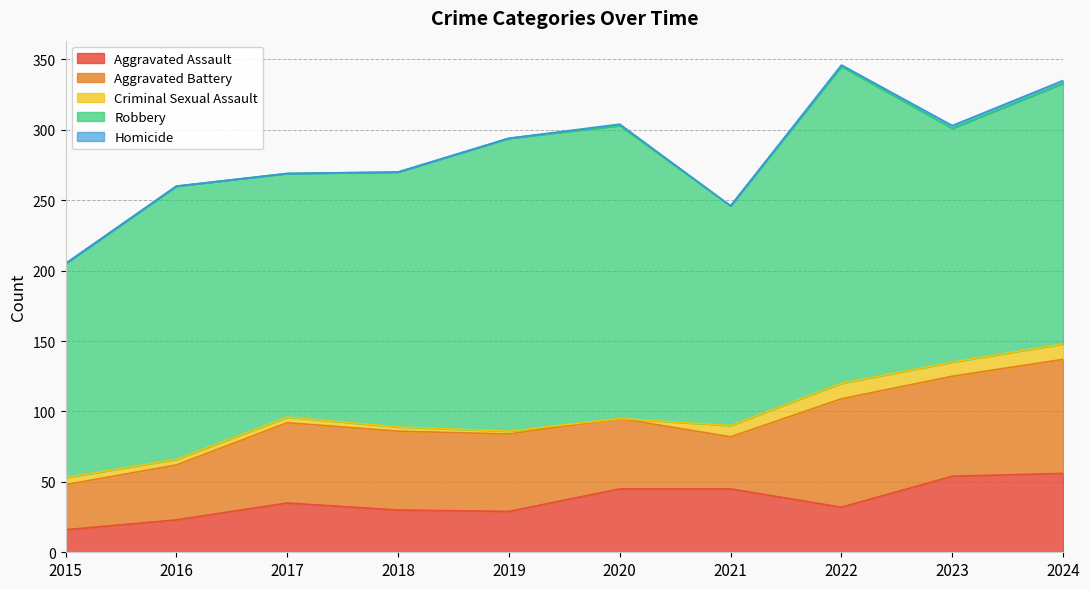

True or false: Criminal Sexual Assault and Aggravated Assault intersect in this chart.

False